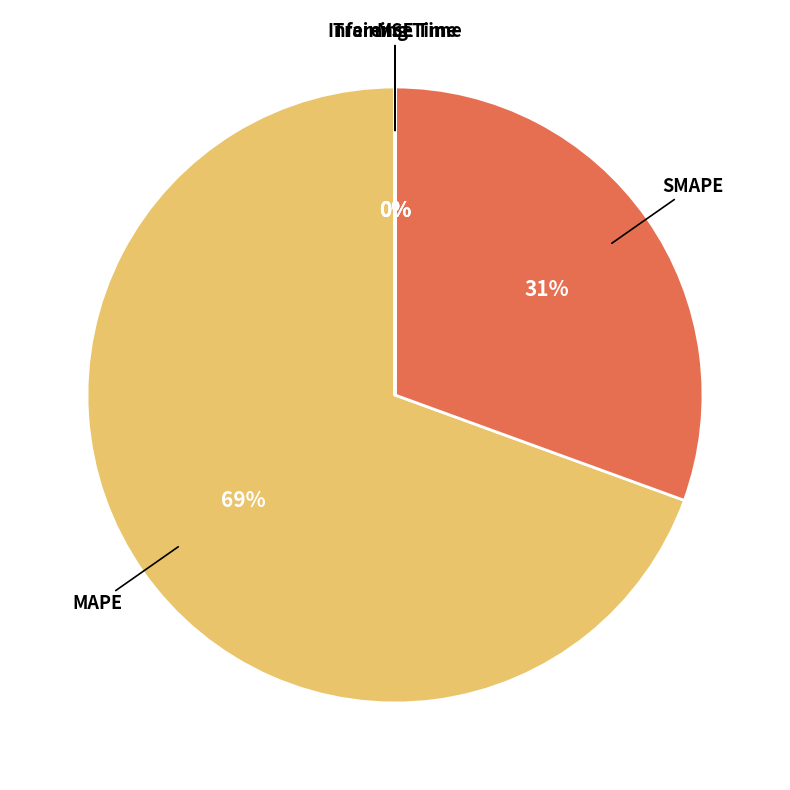

Which slice is the largest?

MAPE